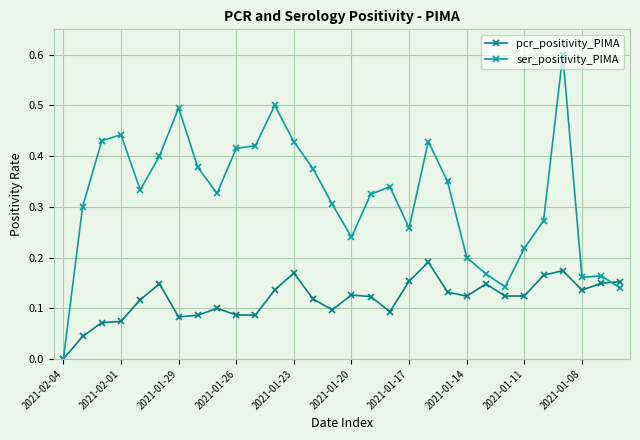

Which series has the largest total across all categories?

ser_positivity_PIMA